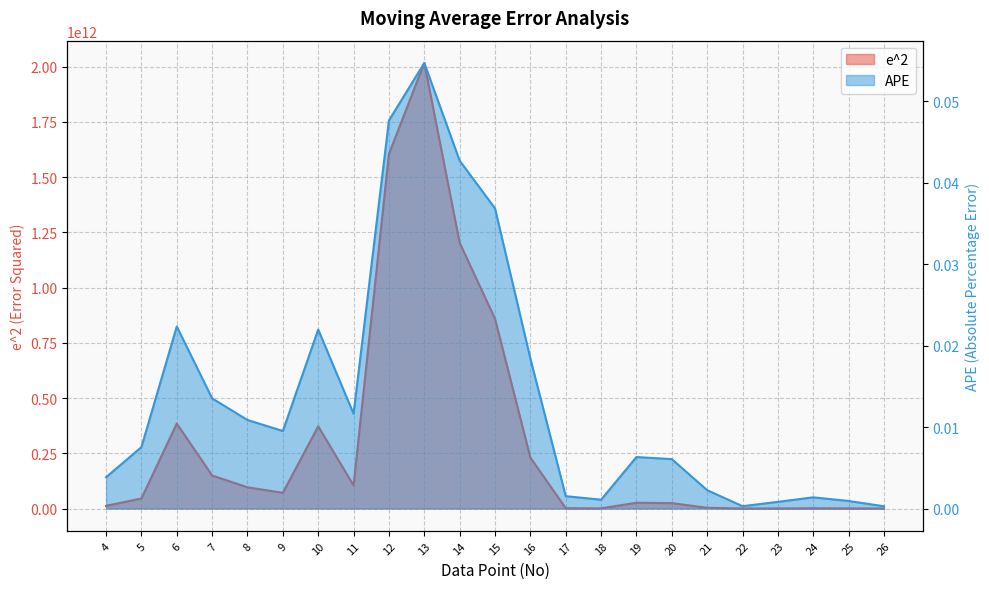

What is the sum of all APE values?

0.3